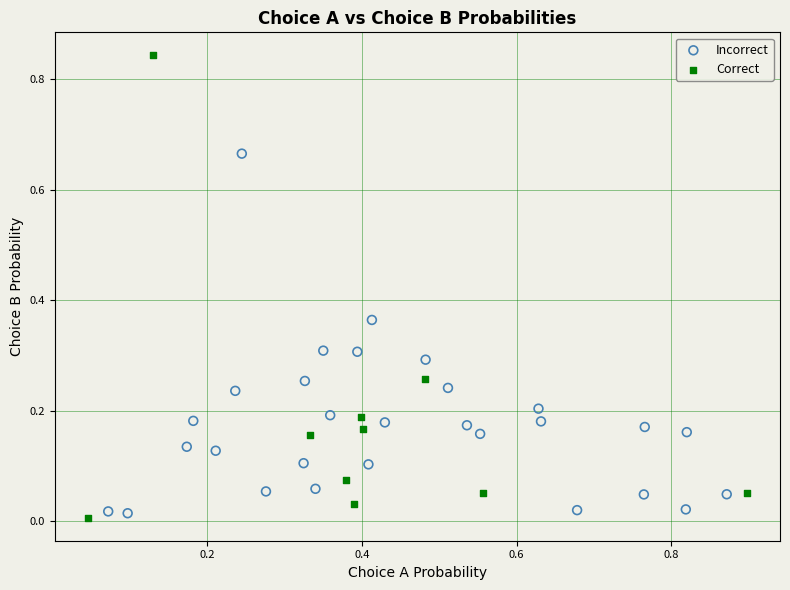

Which series reaches the maximum Y coordinate?

Correct